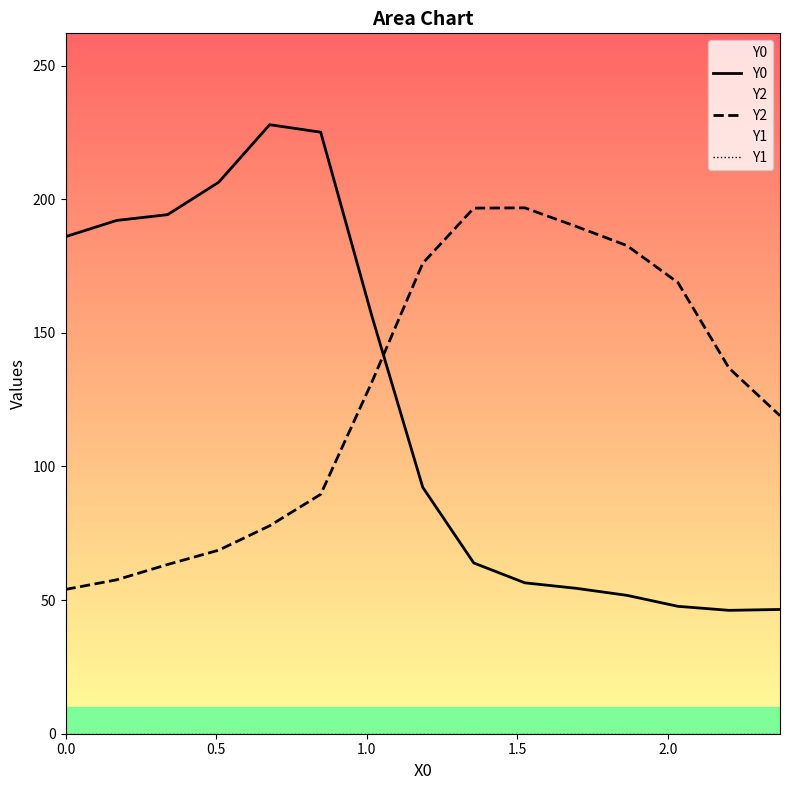

Which series has the largest total across all categories?

Y2